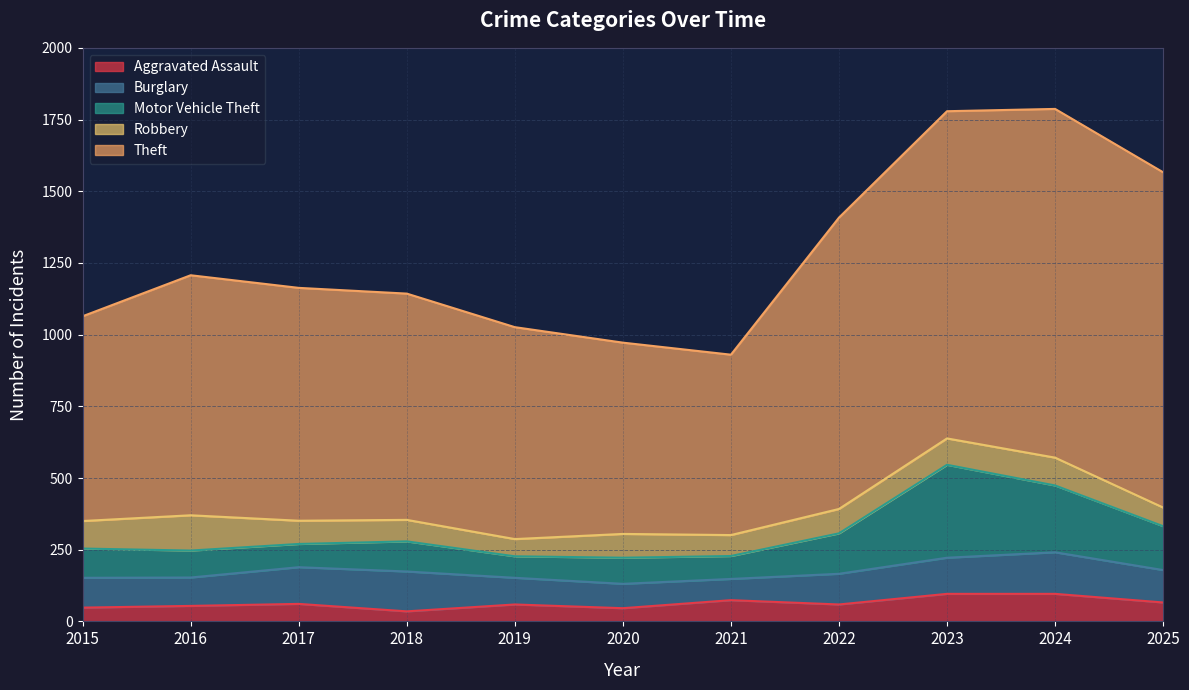

At which category does Robbery reach its first local valley?

2019